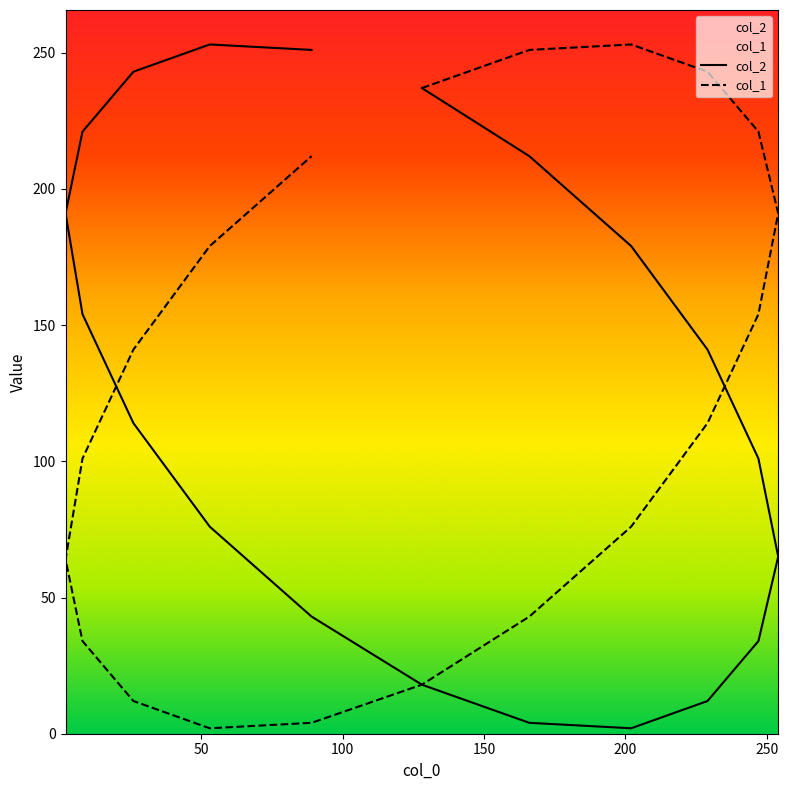

Does the chart display data point markers on the line(s)?

No